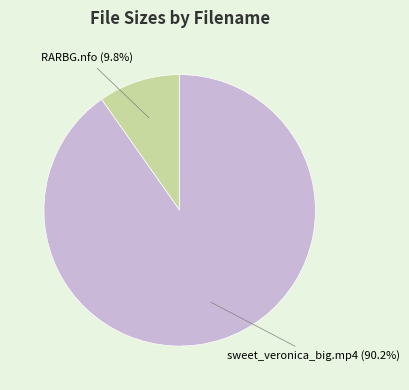

To the nearest percent, what portion does sweet_veronica_big.mp4 represent?

90%